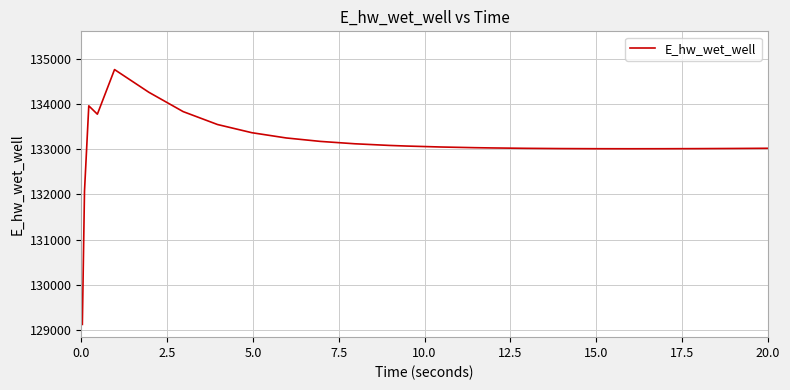

What is the minimum value shown in the chart?

129124.5